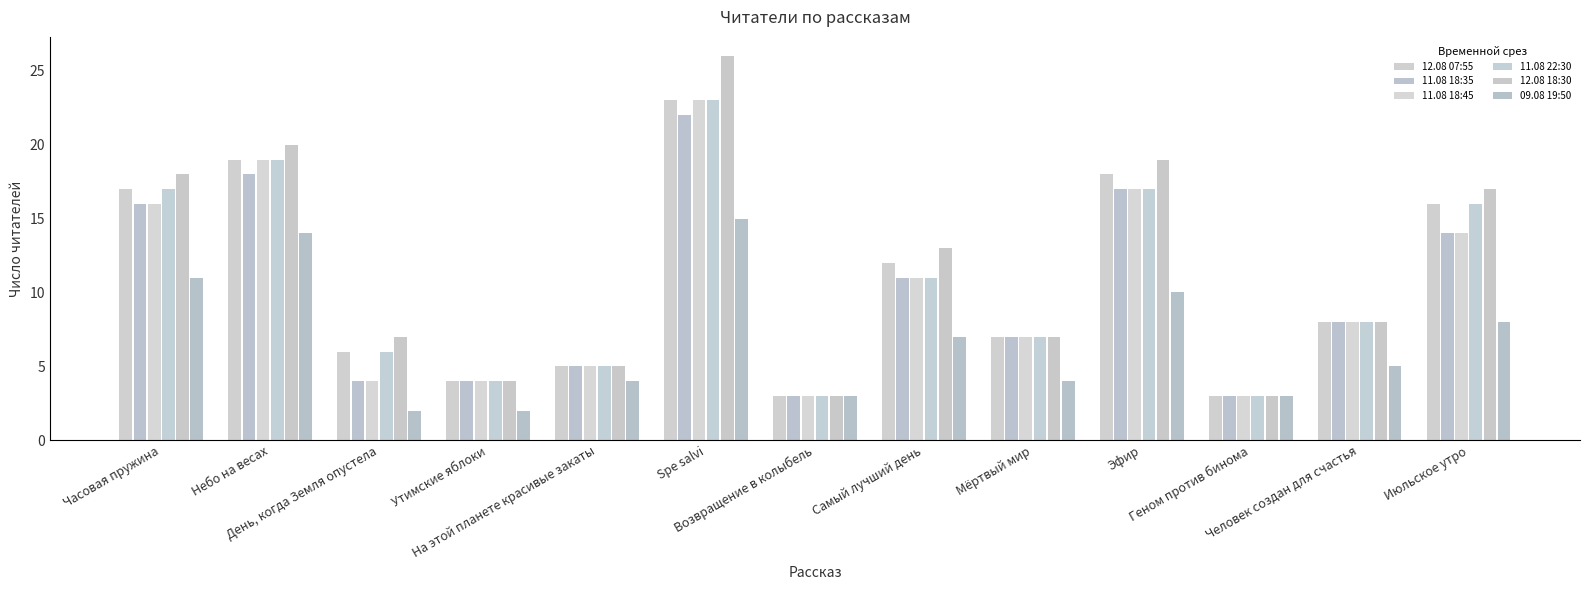

The value of 12.08 07:55 at Геном против бинома is 1. True or false?

False